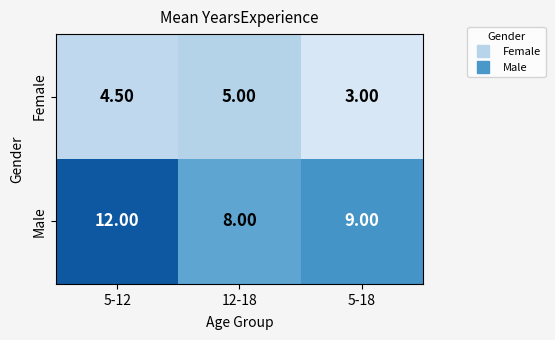

Which series has the largest total across all categories?

Male